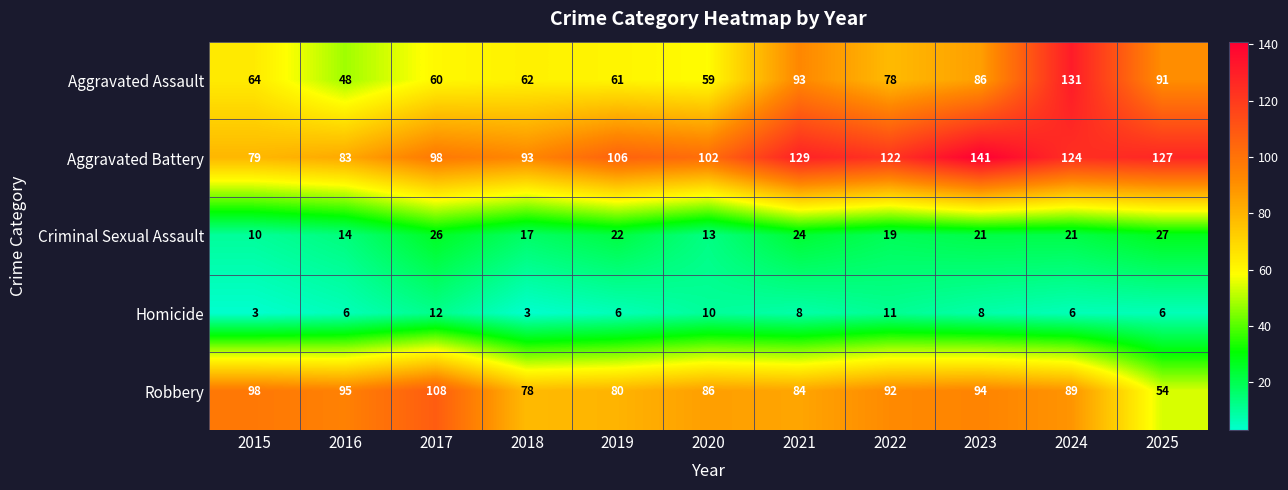

Is it true that Aggravated Battery equals 106 at 2019?

True